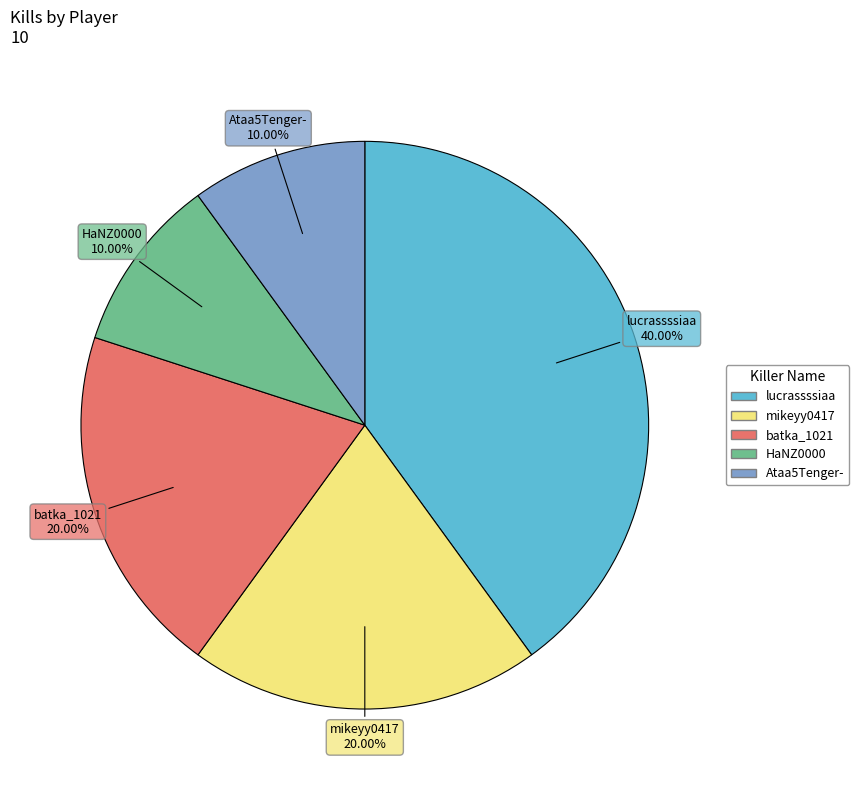

Which has a higher value, mikeyy0417 or HaNZ0000?

mikeyy0417